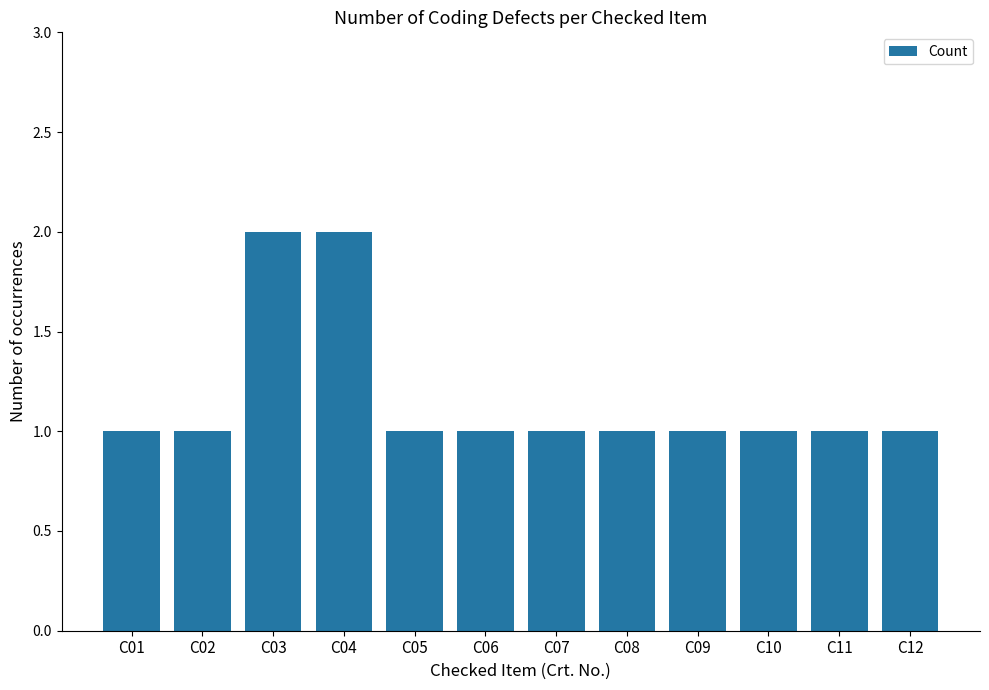

What is the sum of the values at C02 and C08?

2